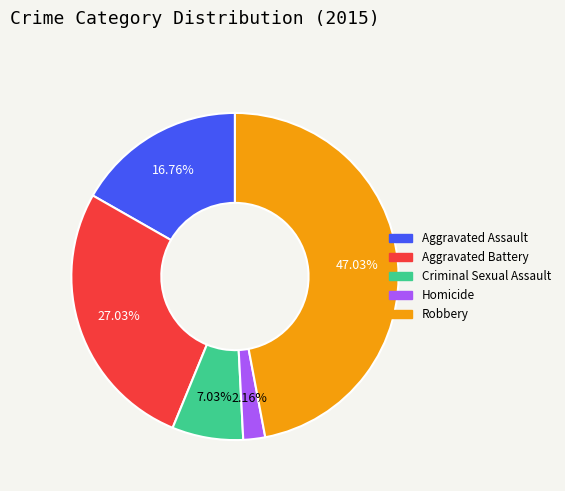

Is it true that Homicide is 2% of the pie?

True